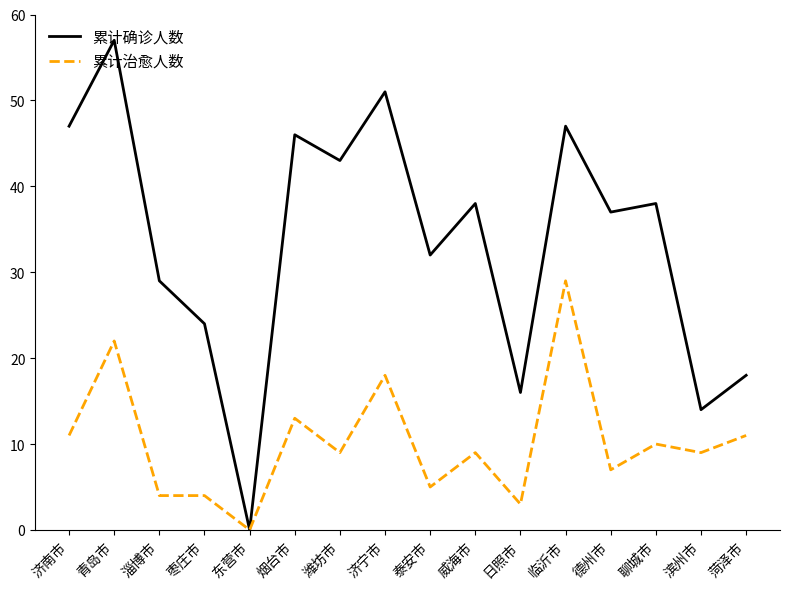

The value of 累计确诊人数 at 济宁市 is 51. True or false?

True